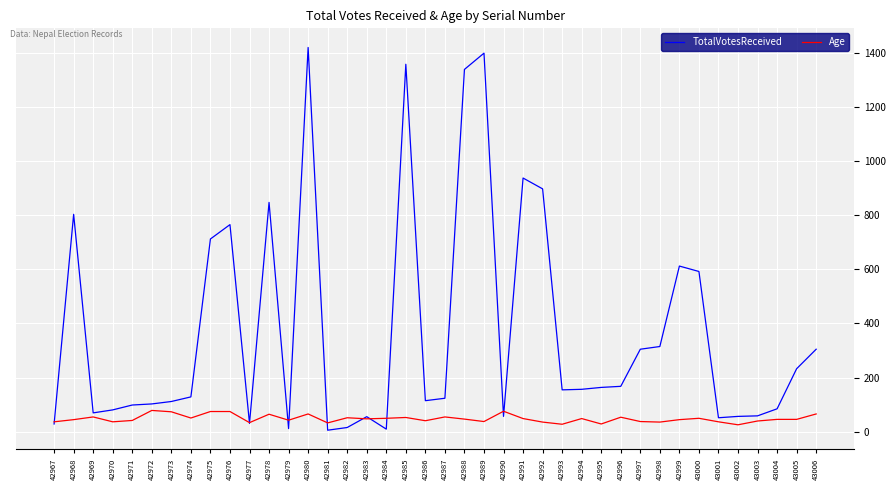

At which label is TotalVotesReceived closest to 712?

42975